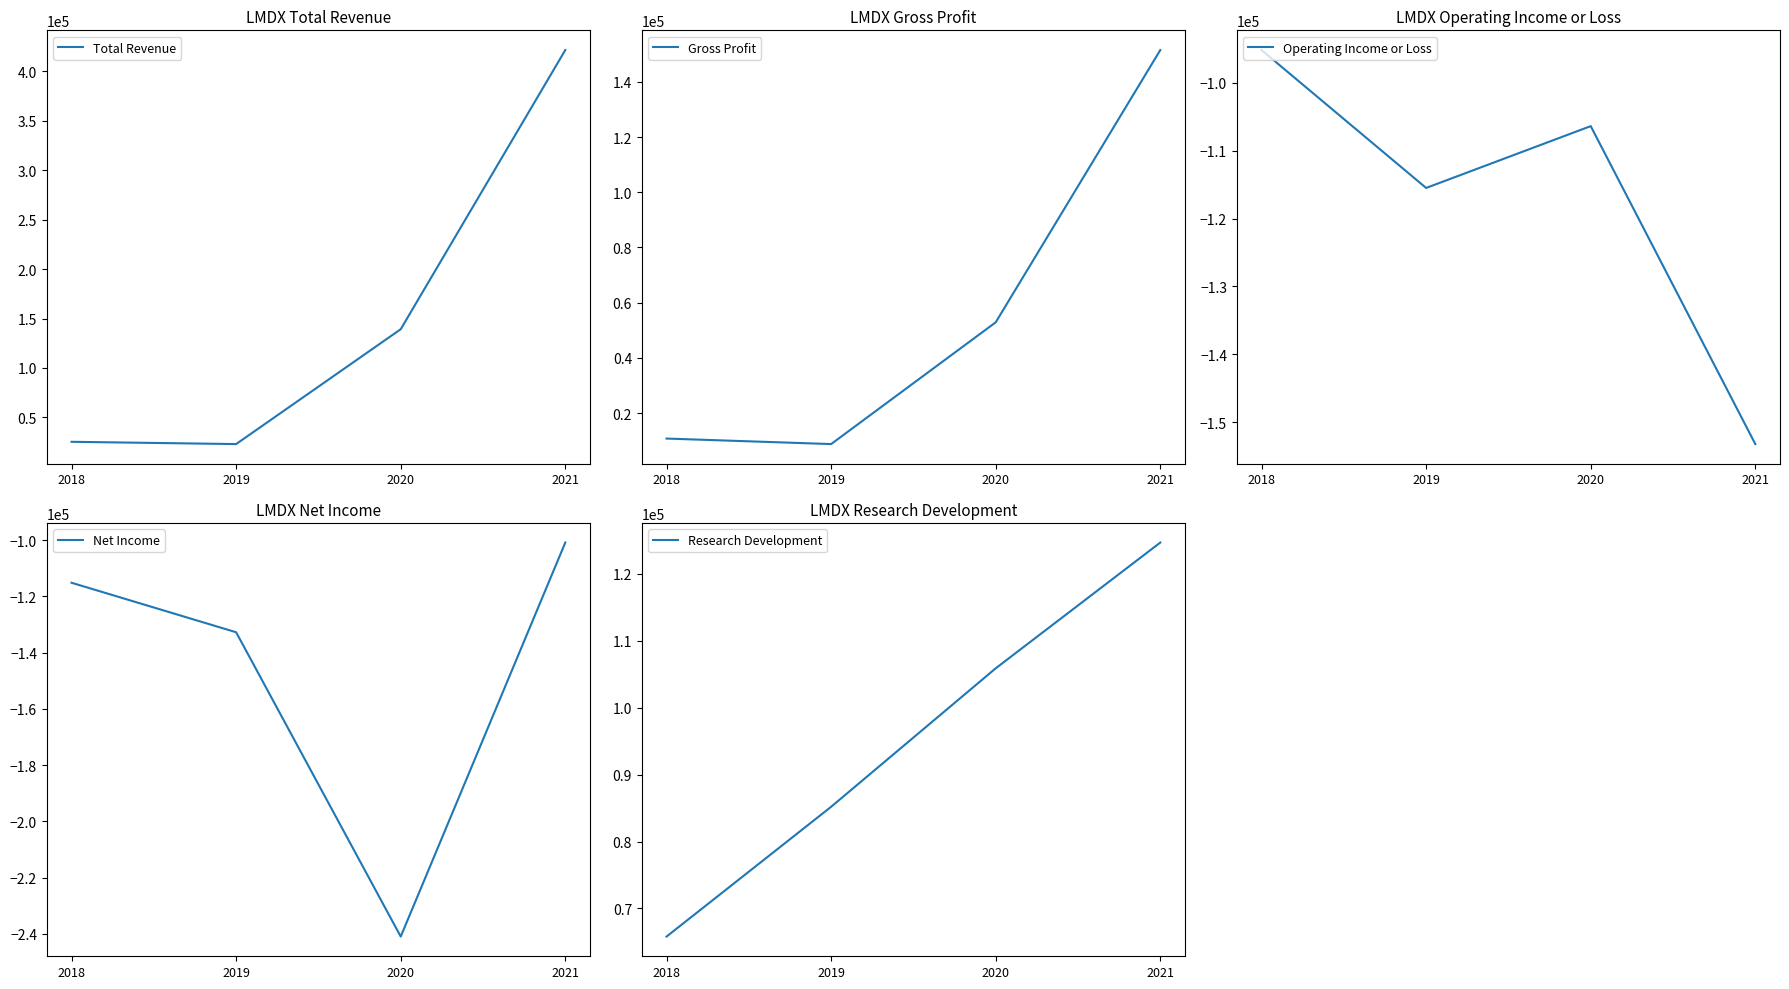

Which has a higher value, 2021 or 2020?

2021